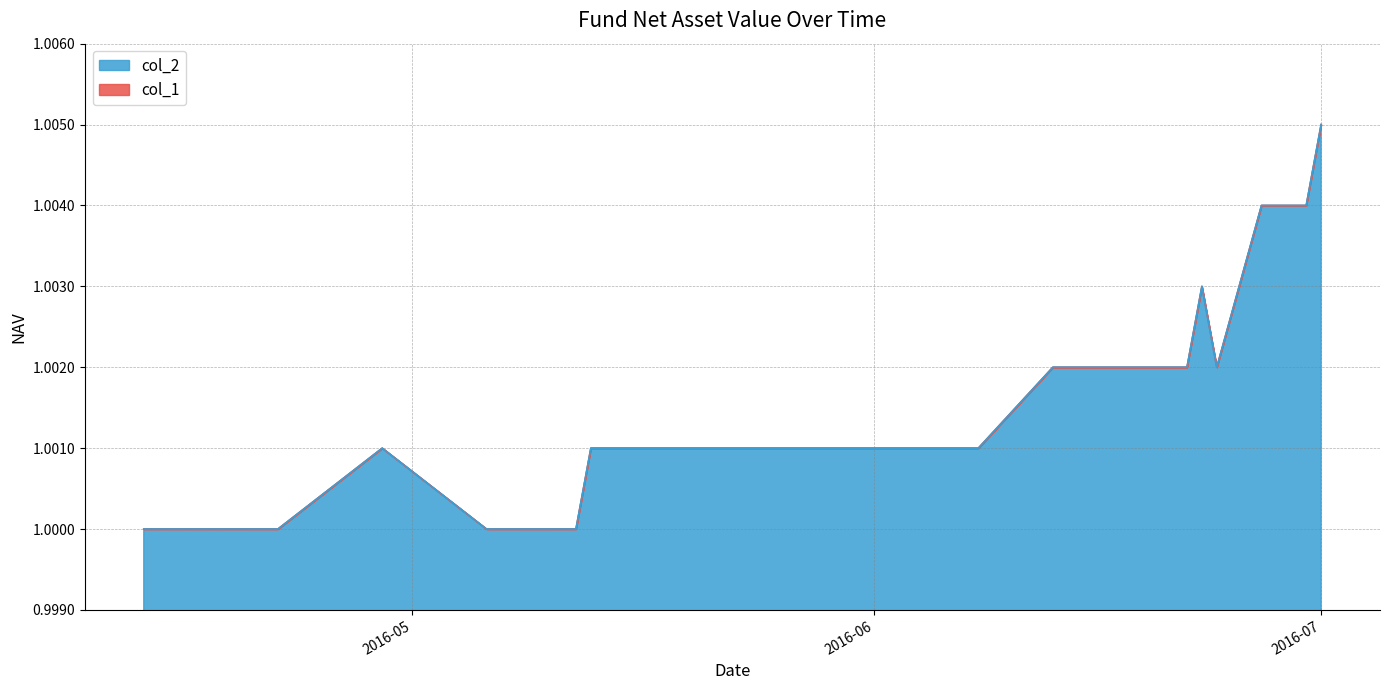

What is the lowest value of the col_2 series?

1.0